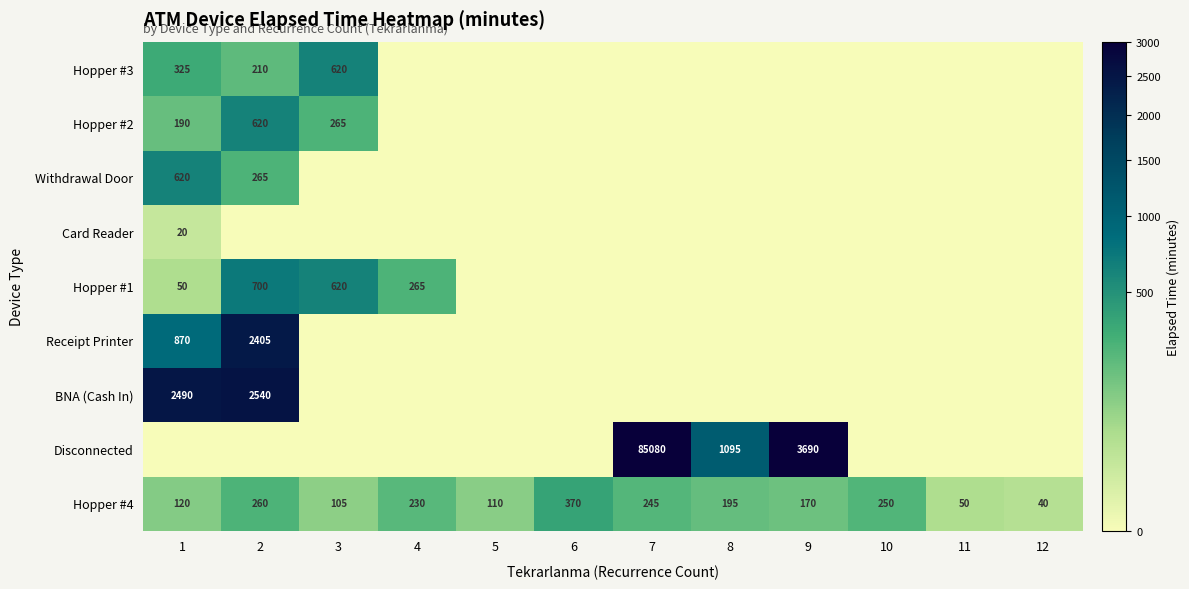

Is it true that Hopper #4 equals 170 at 9?

True